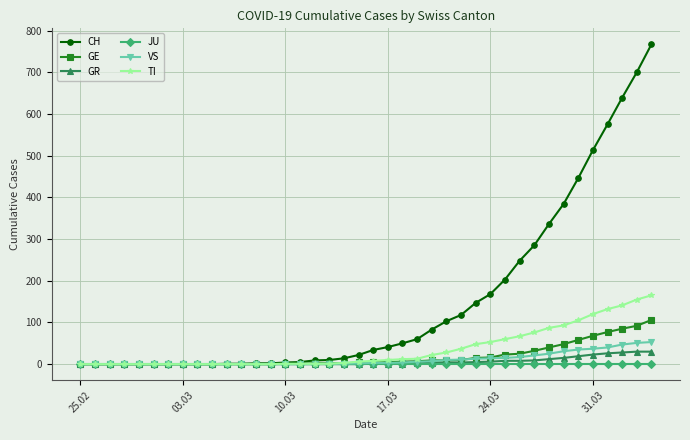

Does the chart have visible grid lines?

Yes